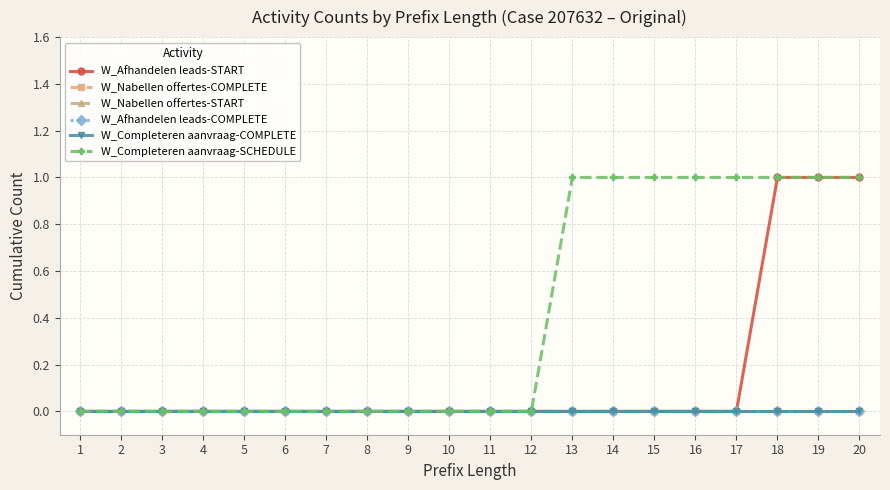

Does the chart have visible grid lines?

Yes